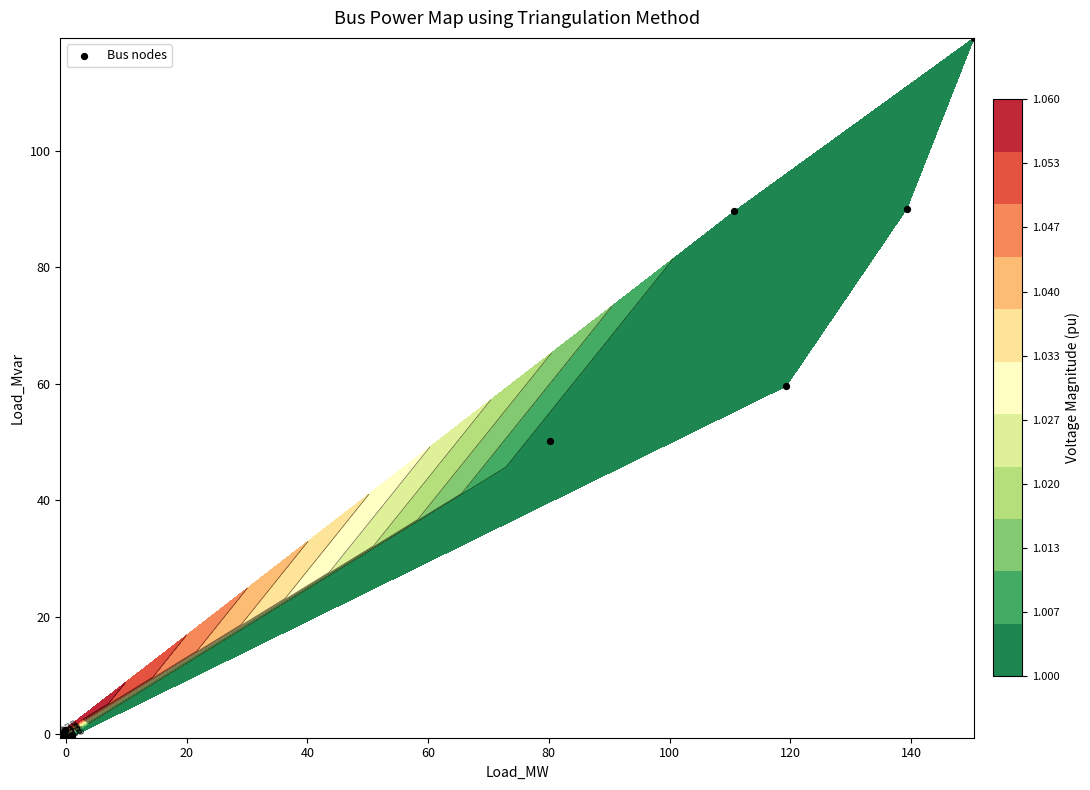

How many data points are above 0?

6